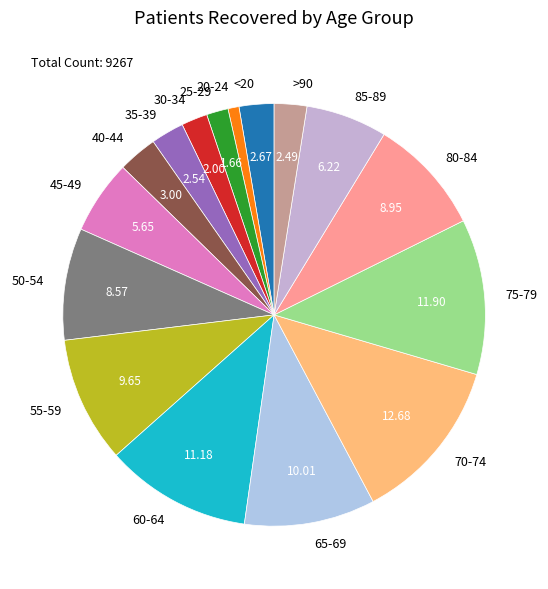

What is the ratio of the value at 55-59 to the value at 70-74?

0.8